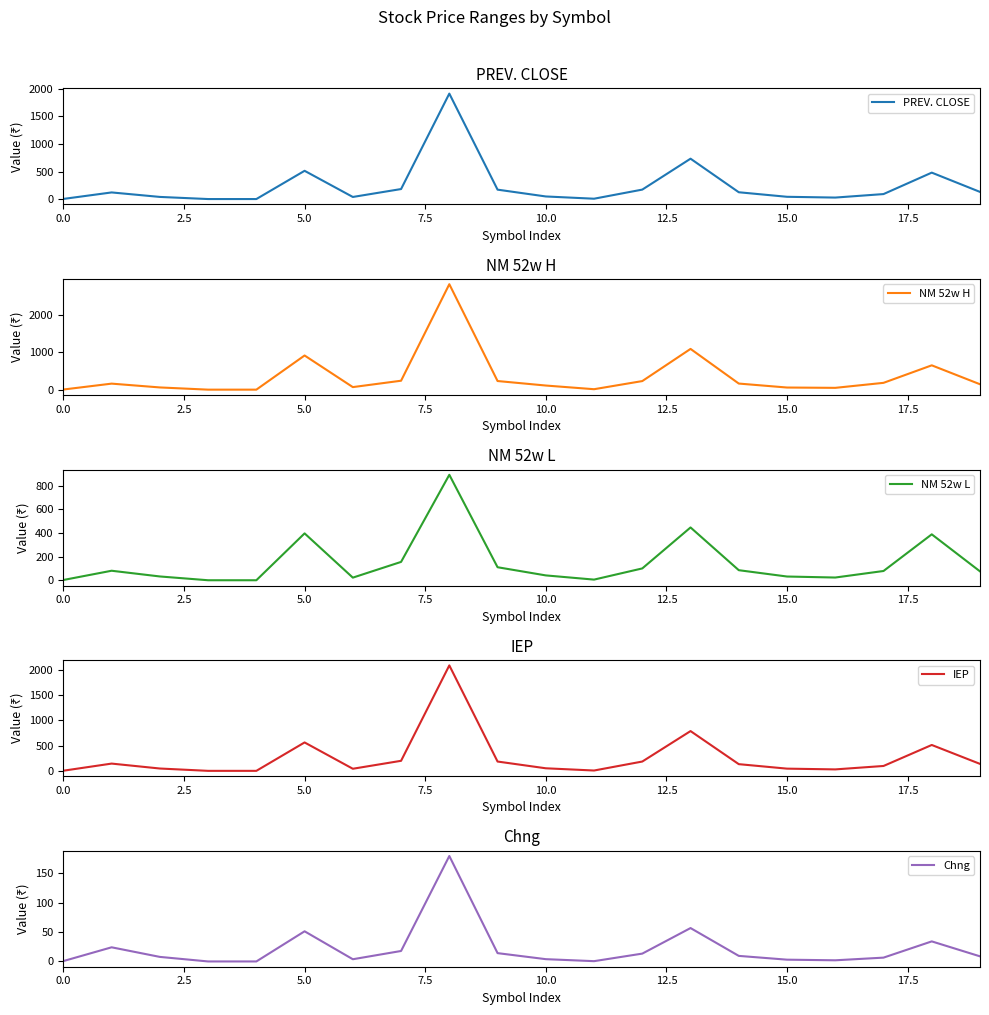

True or false: Chng has more than 0 interior local peaks.

True